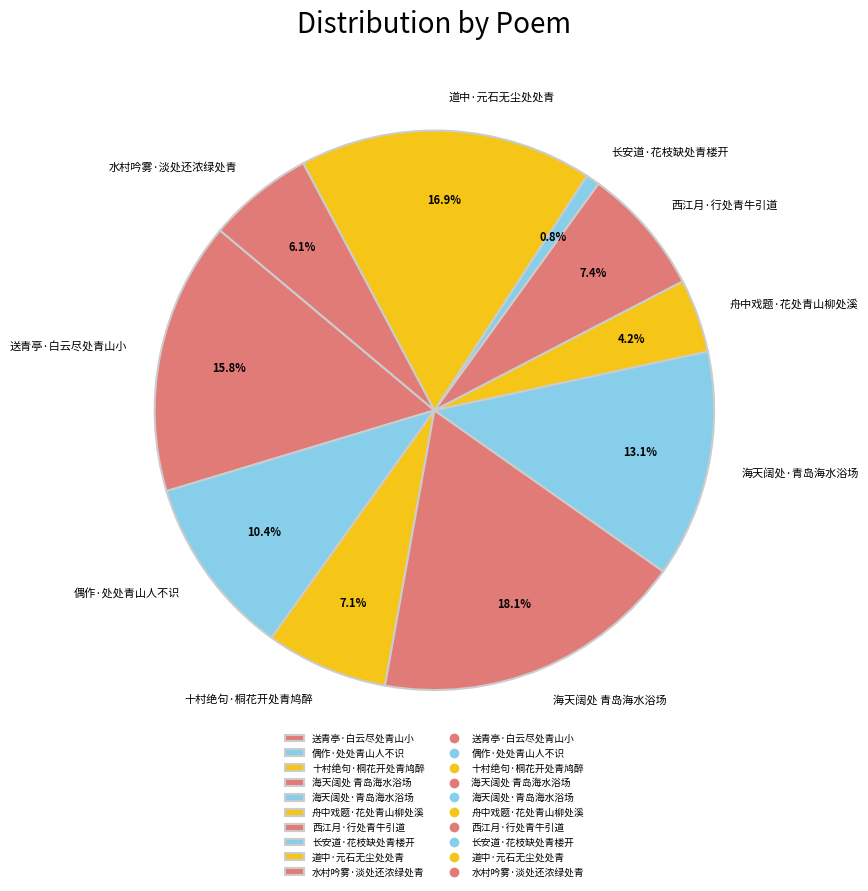

Count the number of slices in the pie.

10